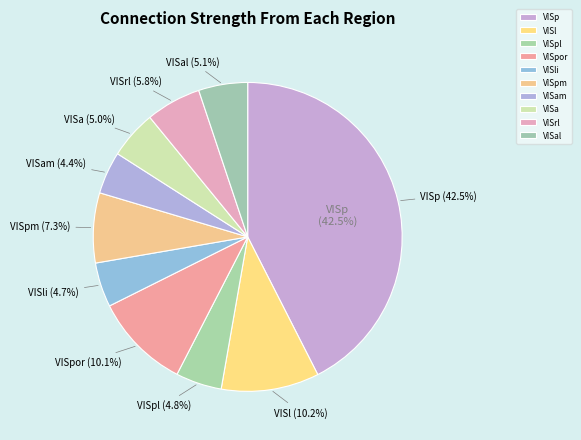

Which slice is the smallest?

VISam